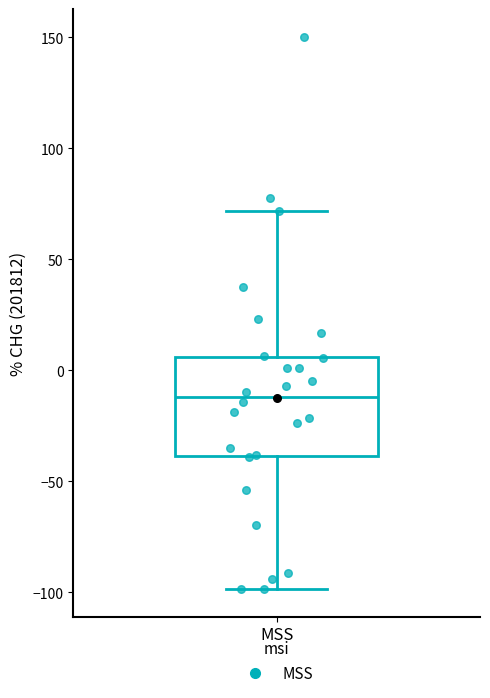

Transcribe this box plot: give where the median line is, the range the box spans, and where the two whiskers end, as read against the y-axis. The values are not printed on the chart, so give them approximately, as read against the axis.

median -10, box -40 to 5, whiskers -100 to 70